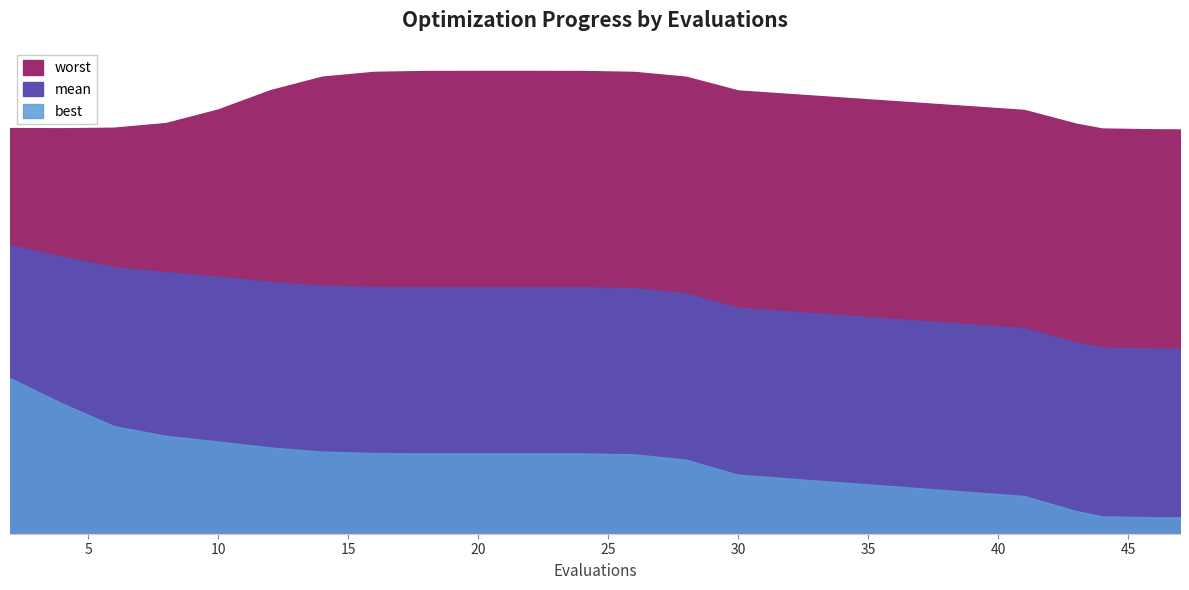

Reading left to right, what are all the values shown in this chart?

mean: 2=2.7	4=2.3	6=2.3	8=2.3	10=2.3	12=2.1	14=2.1	16=2.1	18=2.1	20=2.1	22=2.1	24=2.1	26=2.1	28=2.1	30=2.1	41=1.6	43=1.6	44=1.6	46=1.6	47=1.6
best: 2=1.7	4=0.8	6=0.8	8=0.8	10=0.8	12=0.7	14=0.7	16=0.7	18=0.7	20=0.7	22=0.7	24=0.7	26=0.7	28=0.7	30=0.7	41=0.1	43=0.1	44=0.1	46=0.1	47=0.1
worst: 2=3.5	4=3.5	6=3.5	8=3.5	10=3.5	12=4.0	14=4.0	16=4.0	18=4.0	20=4.0	22=4.0	24=4.0	26=4.0	28=4.0	30=4.0	41=3.5	43=3.5	44=3.5	46=3.5	47=3.5